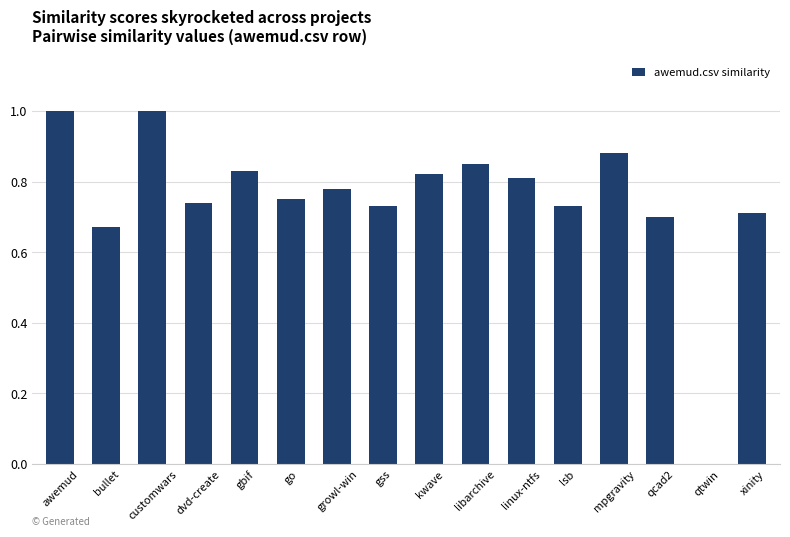

Count the values in the range 0 to 1.

16